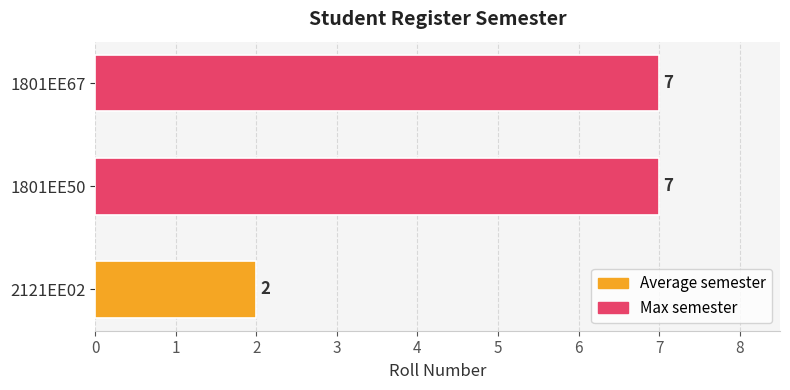

Count the values in the range 2 to 7.

3